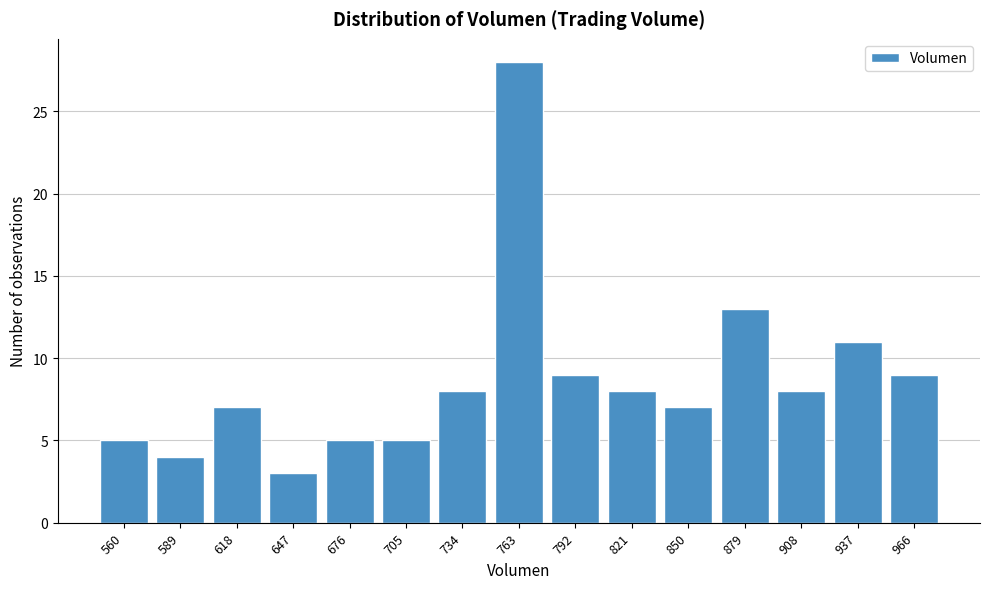

Reading left to right, extract all data points from this chart.

5	4	7	3	5	5	8	28	9	8	7	13	8	11	9